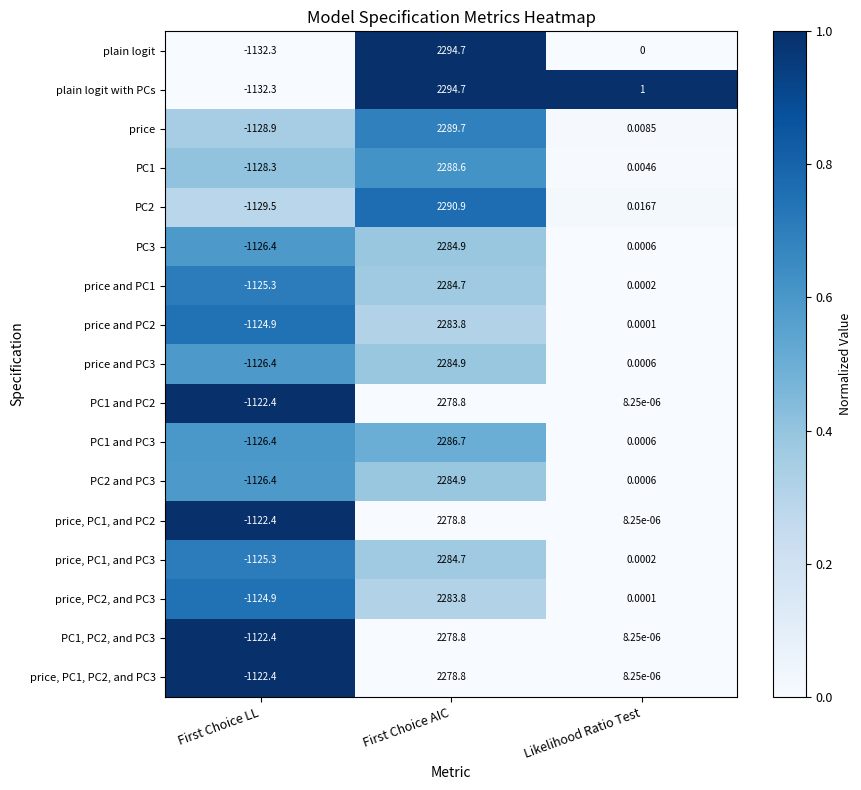

What is the difference between the highest and lowest values at First Choice LL?

9.9